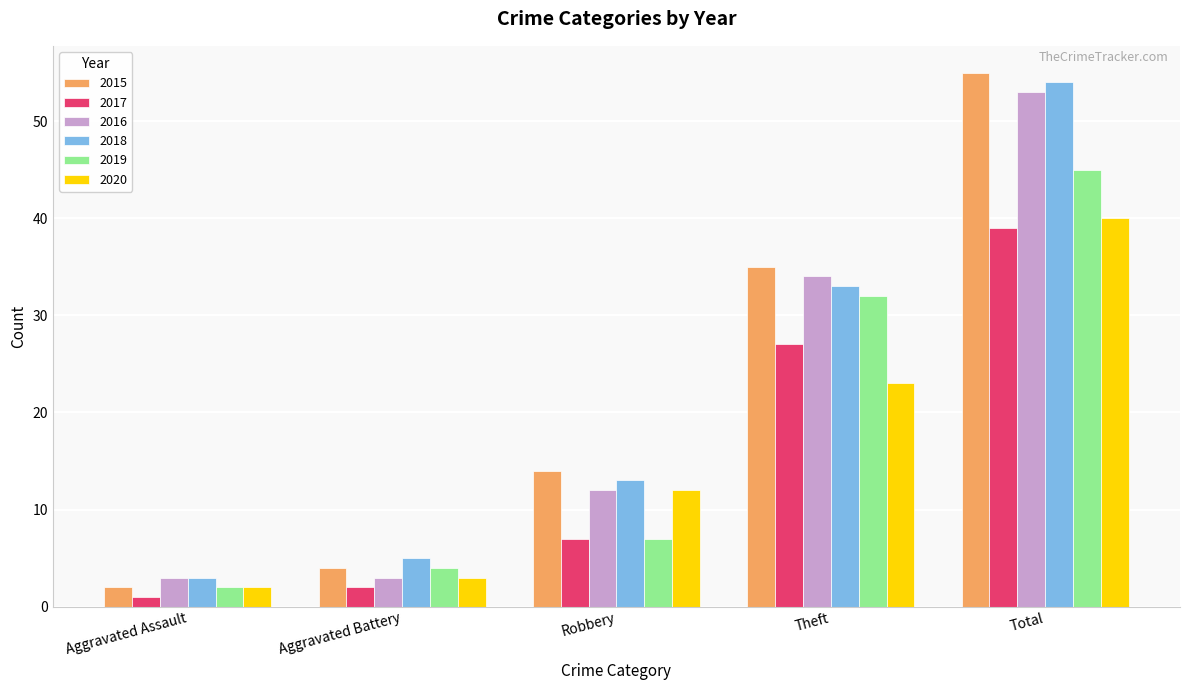

What is the greatest value displayed?

55